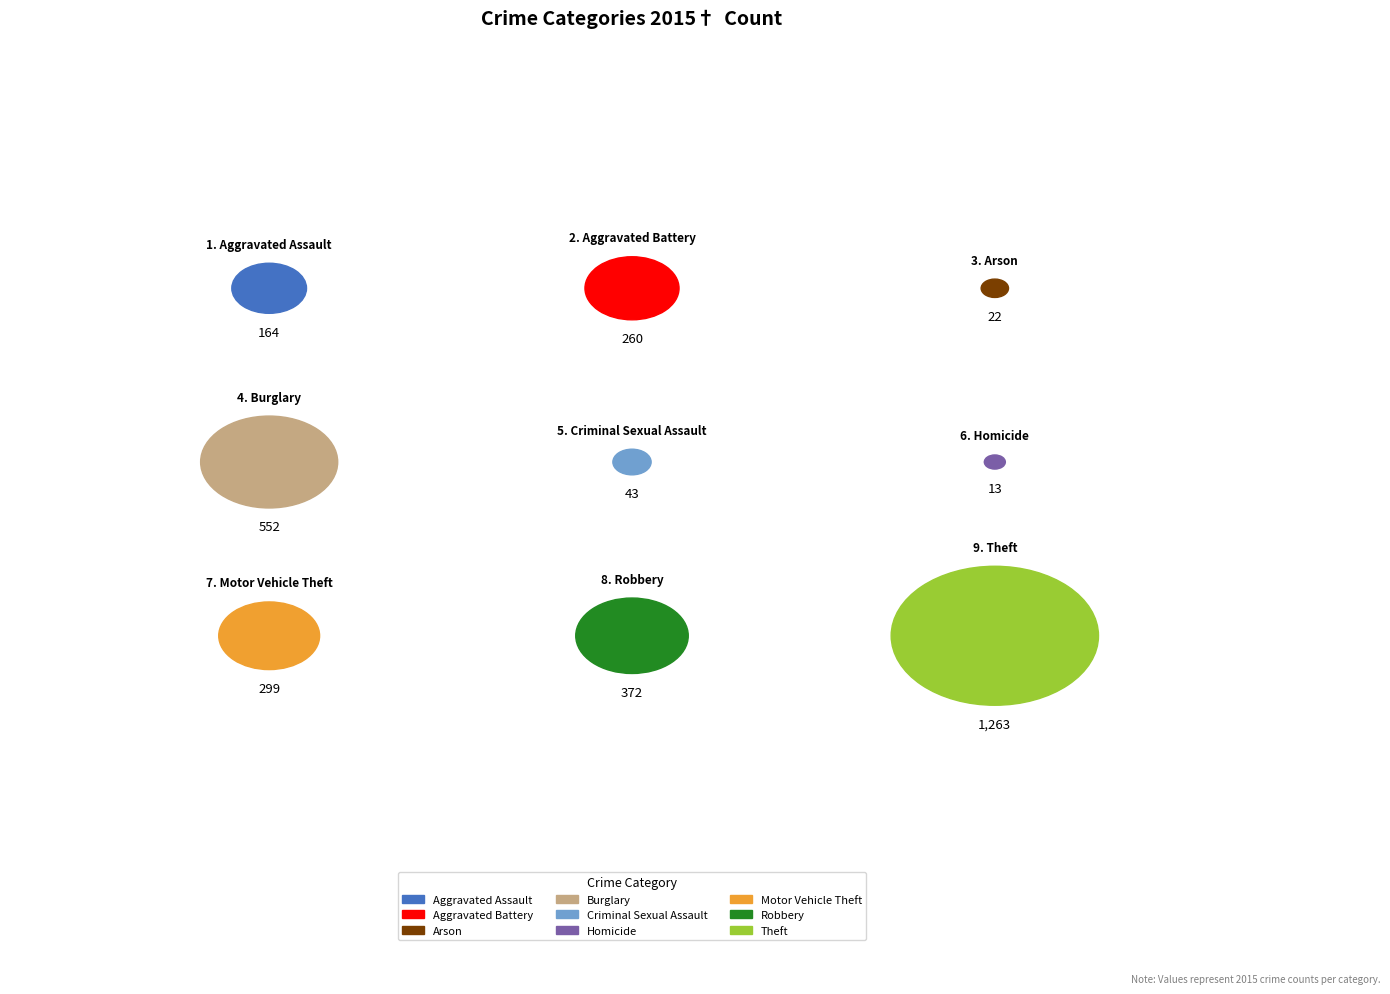

Which category has the smallest portion of the pie?

Homicide